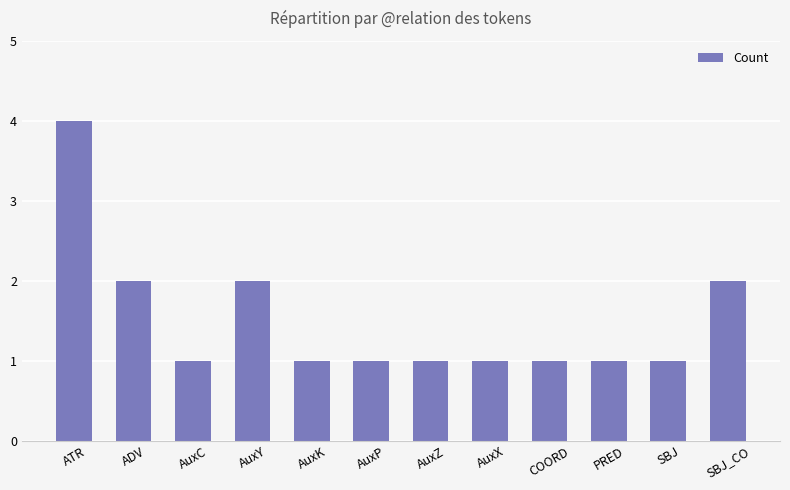

True or false: the data shows 1 at AuxX.

True